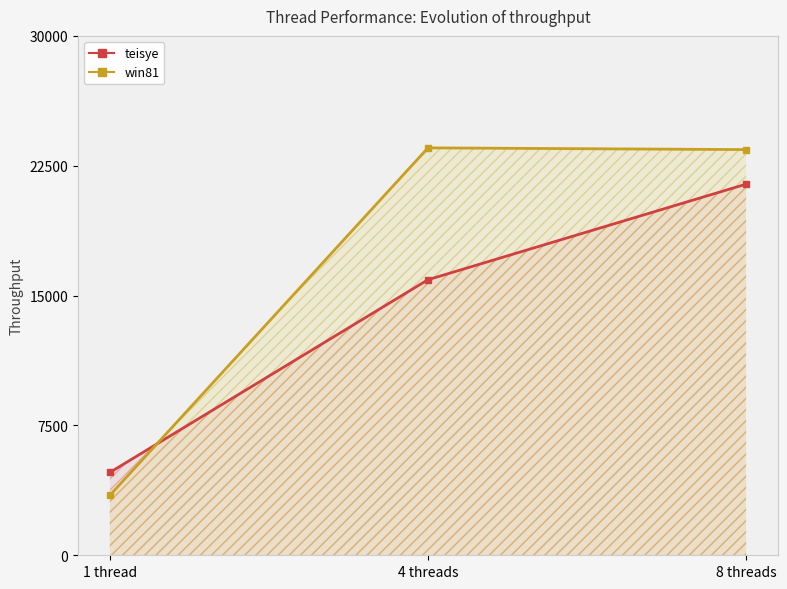

What is the difference between the maximum and minimum values in the teisye series?

16652